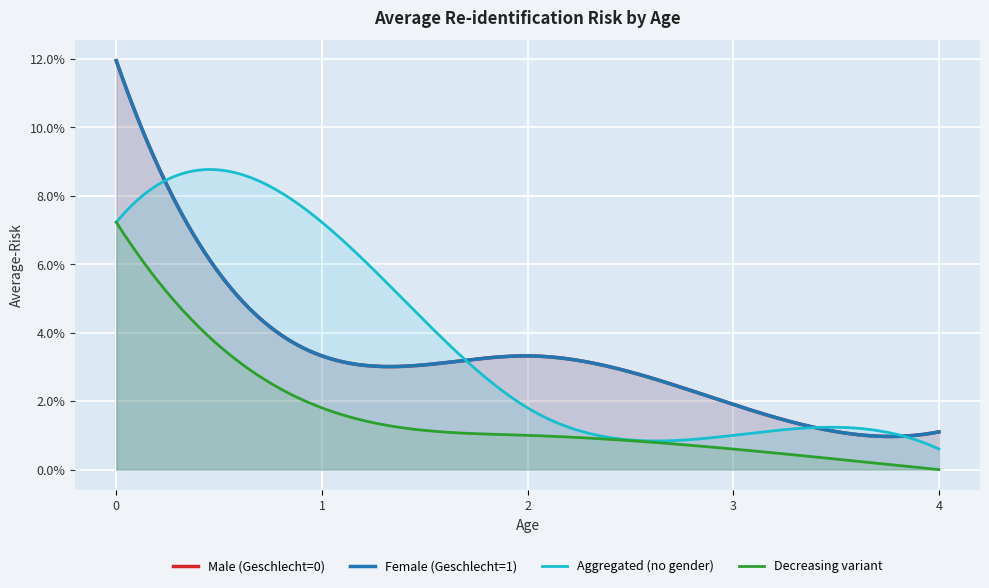

Which series has the largest total across all categories?

Male (Geschlecht=0)